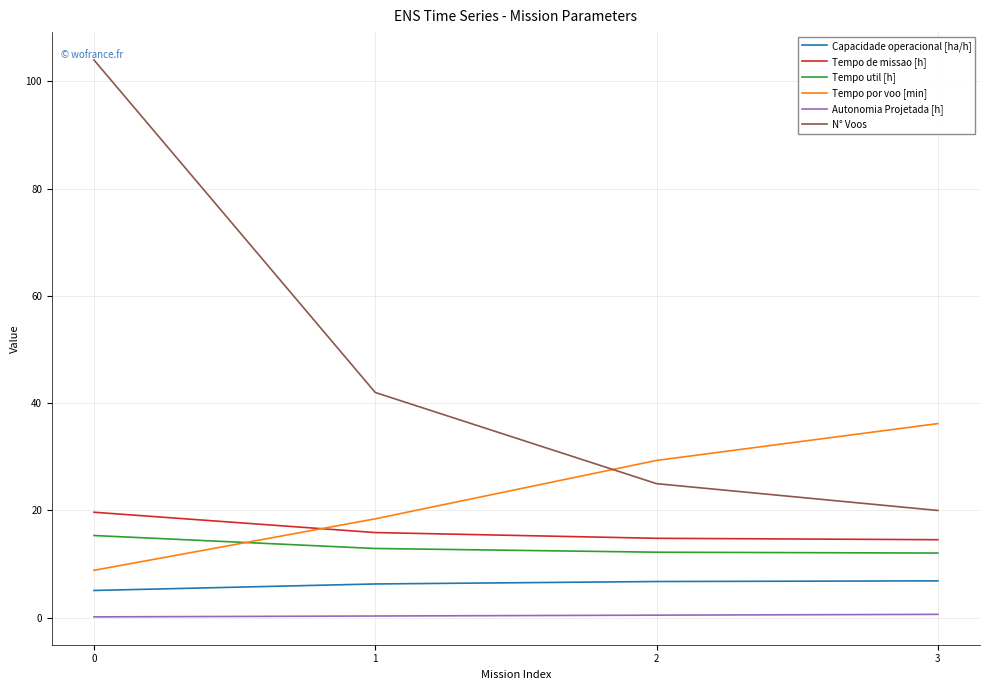

What is the difference between the maximum and second lowest values in the Tempo de missao [h] series?

4.9